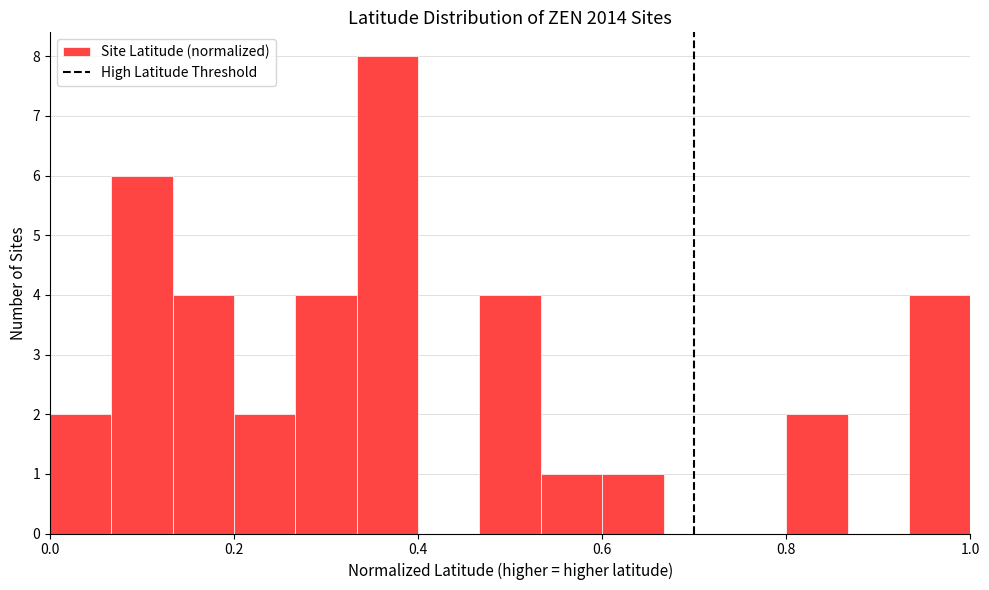

Around what value on the x-axis is the tallest bar? Give the approximate position of its centre, as read against the axis.

0.36